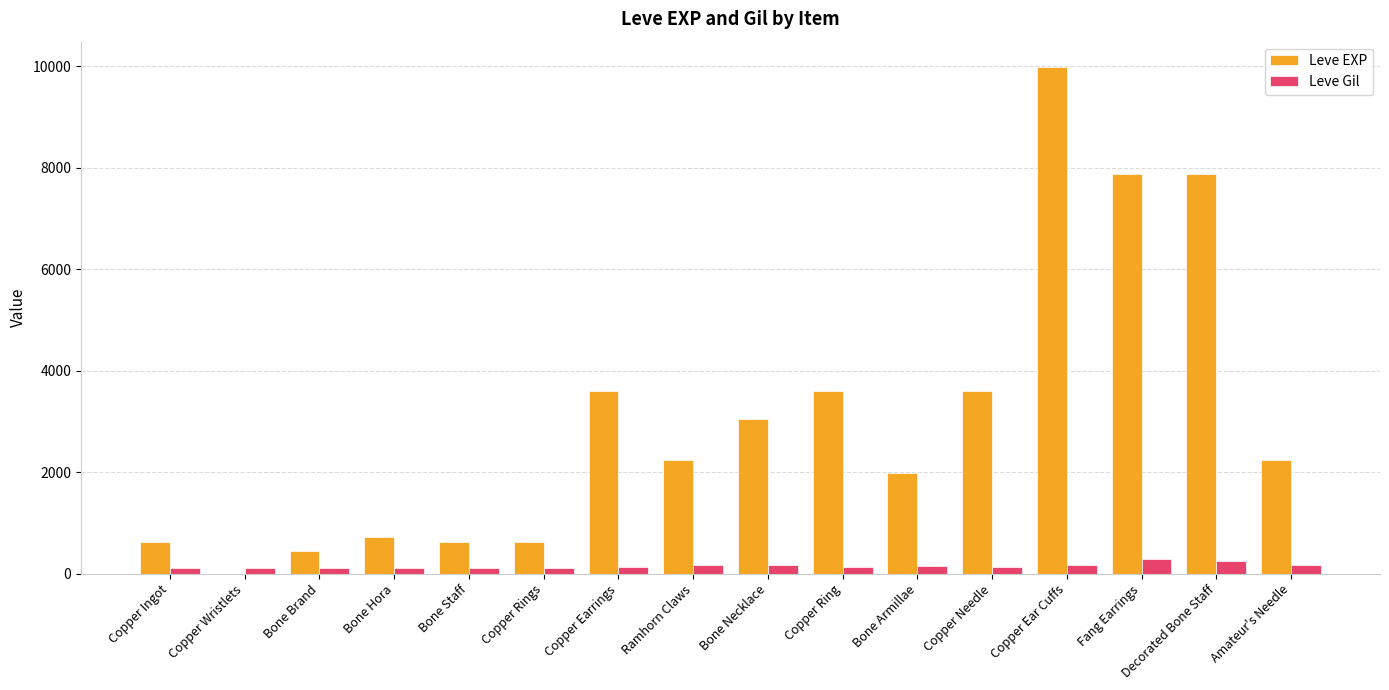

How many distinct data groups are displayed?

2